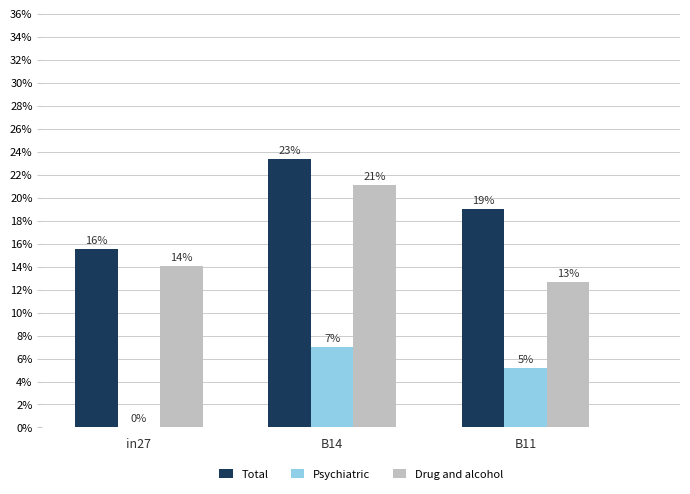

List the series in order of their overall mean, lowest first.

Psychiatric, Drug and alcohol, Total